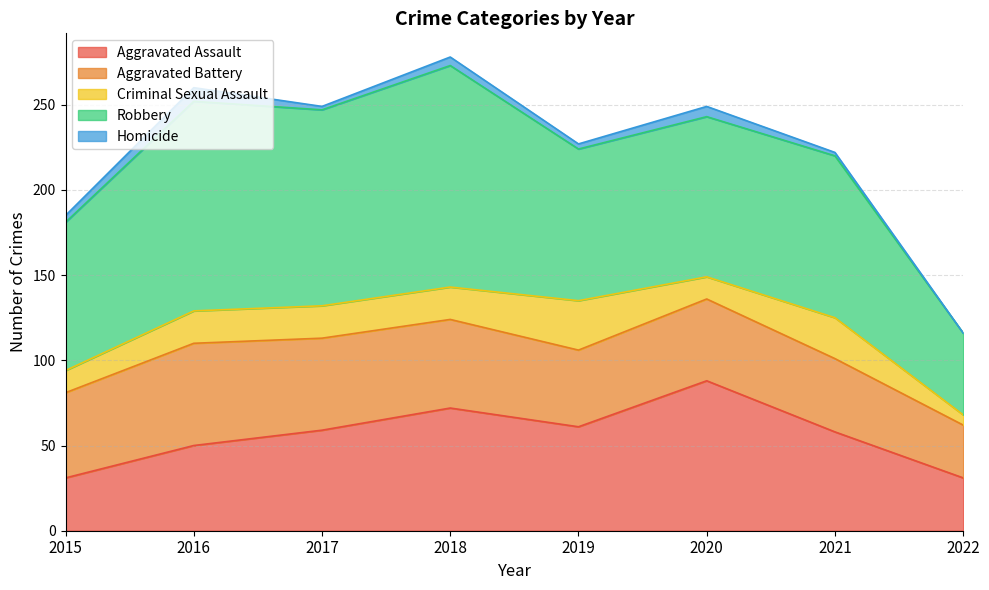

Between 2016 and 2017, which series saw the biggest shift?

Aggravated Assault